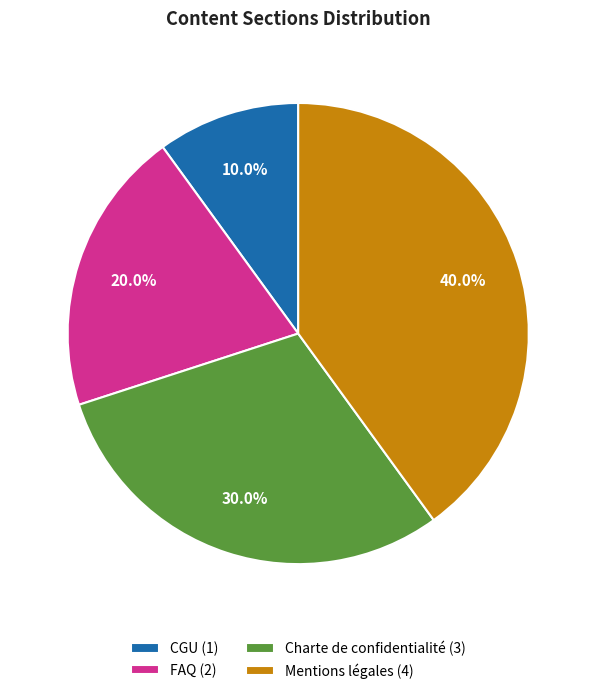

To the nearest percent, what is the difference between the Charte de confidentialité and CGU slice percentages?

20%